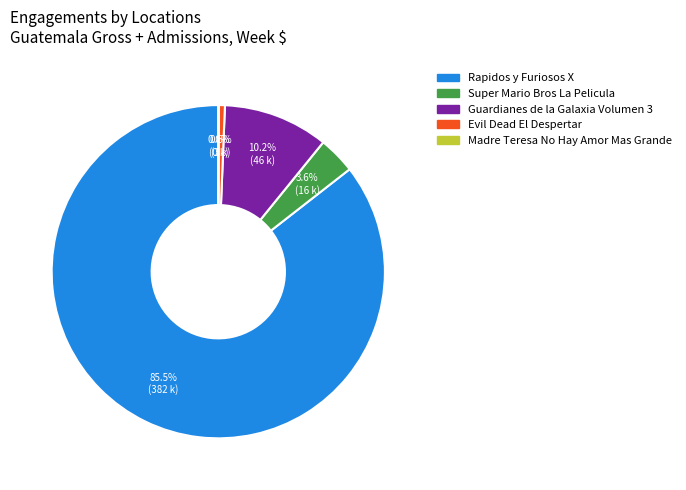

To the nearest percent, what percentage of the pie is Guardianes de la Galaxia Volumen 3?

10%